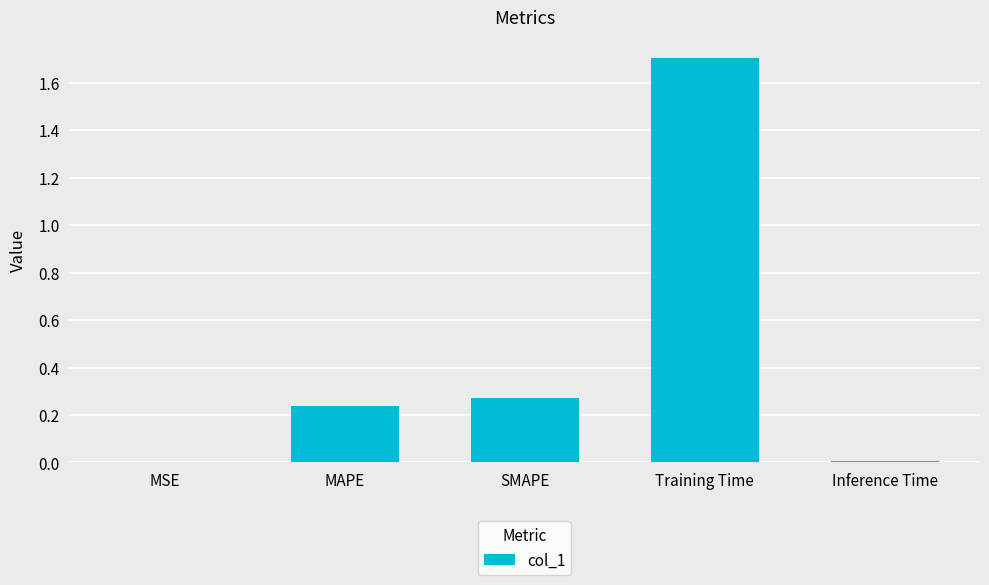

The chart shows a value of 0.0 at MSE. True or false?

True